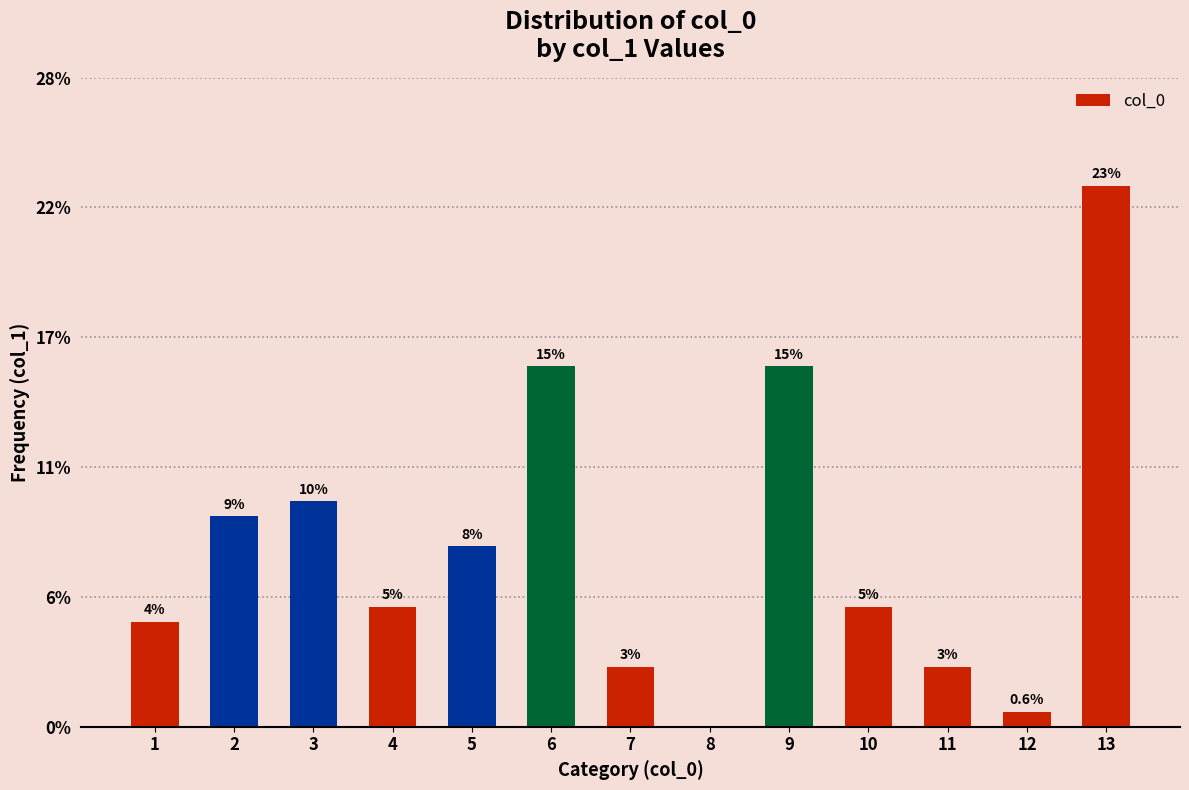

Are the bars horizontal?

No